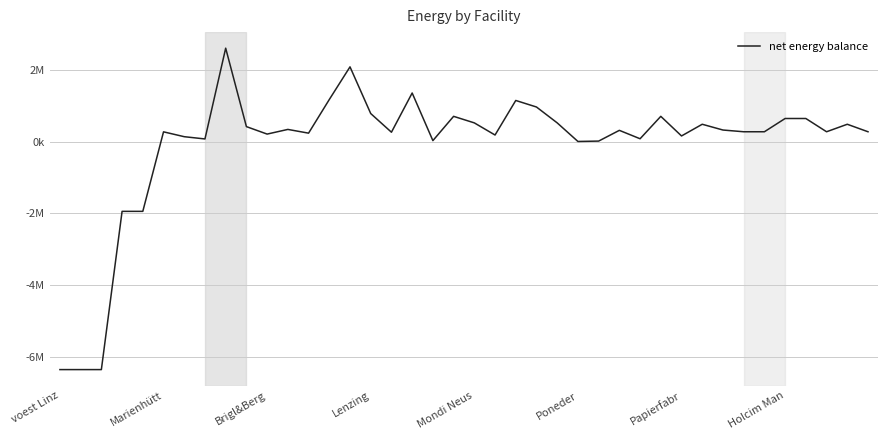

Does the chart display data point markers on the line(s)?

No